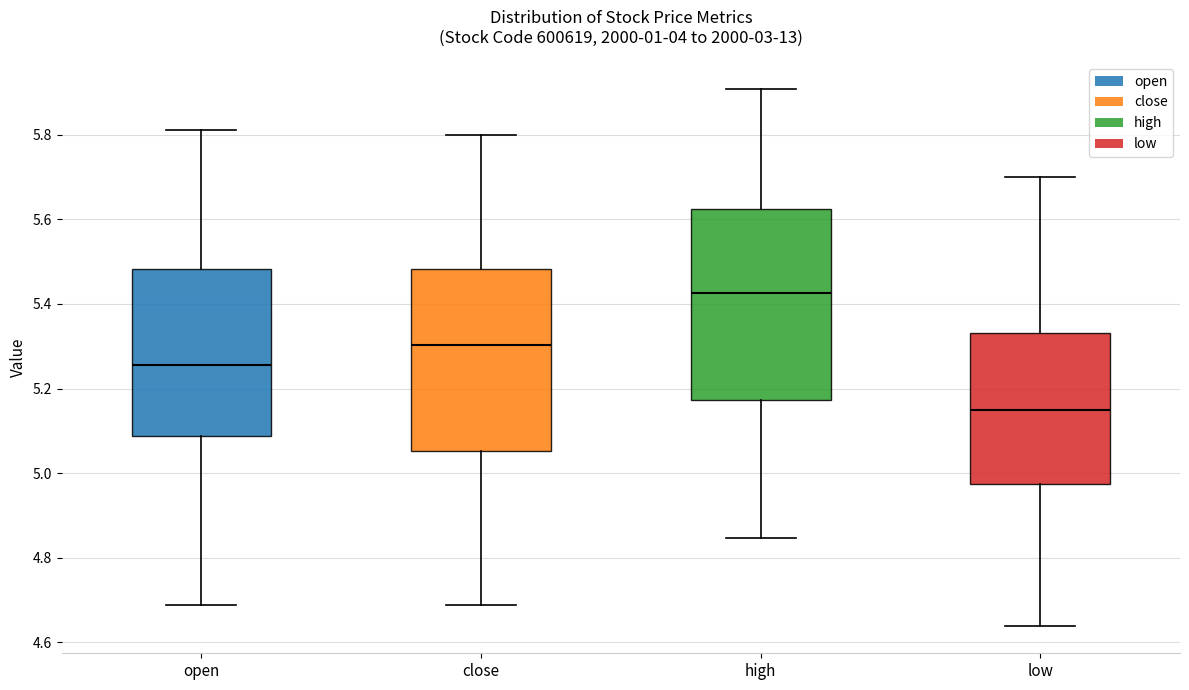

Which box has the highest median line?

high